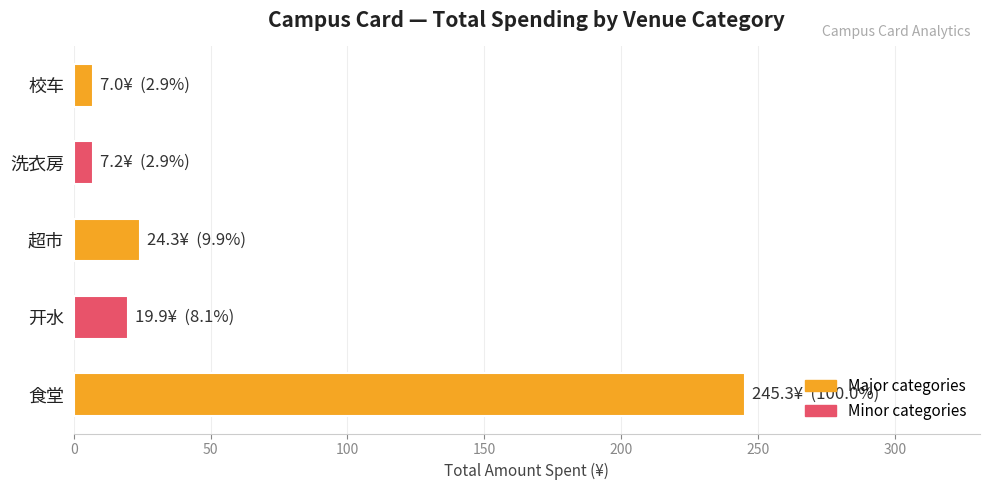

What is the maximum value shown in the chart?

245.3